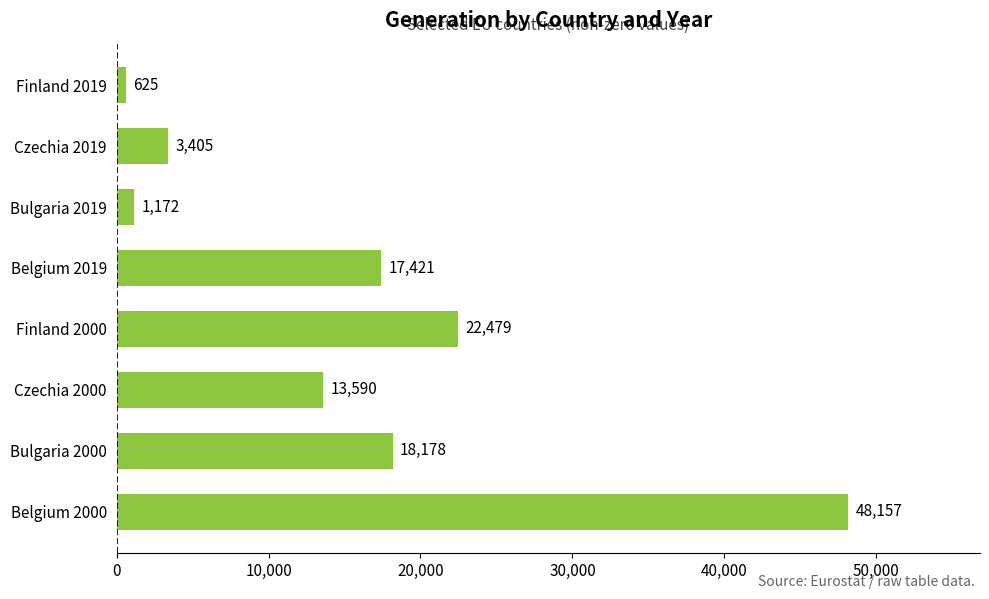

How many bars are there in total?

8